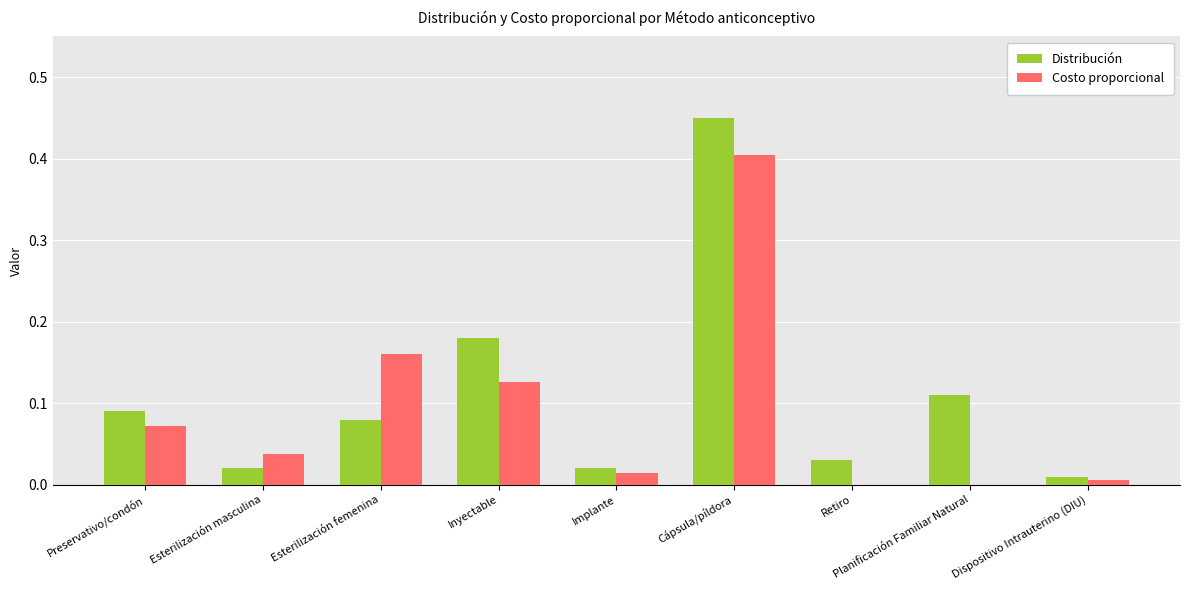

Which series has the largest total across all categories?

Distribución